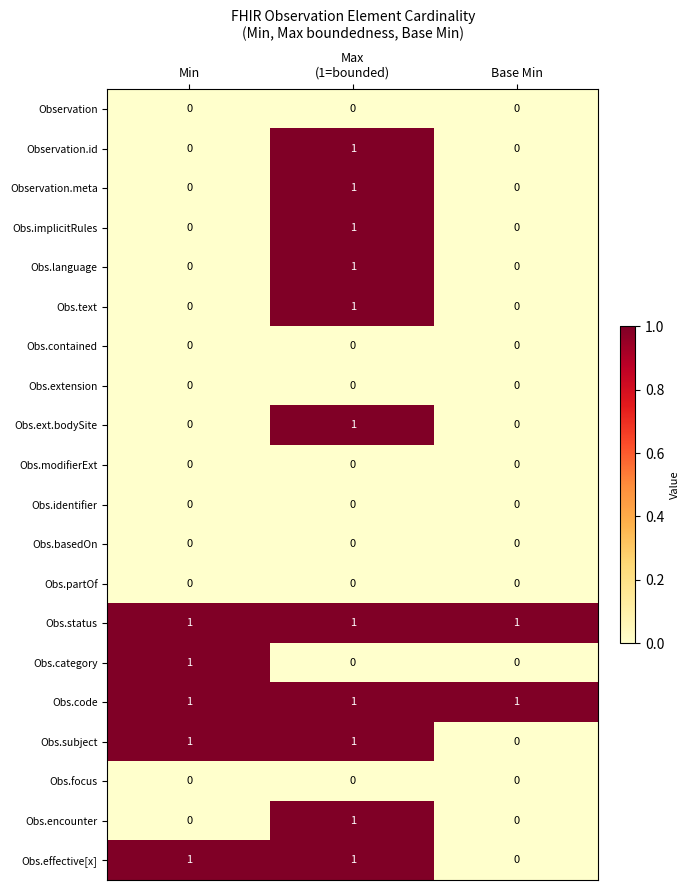

True or false: Obs.contained has a value of 0 at Min.

True